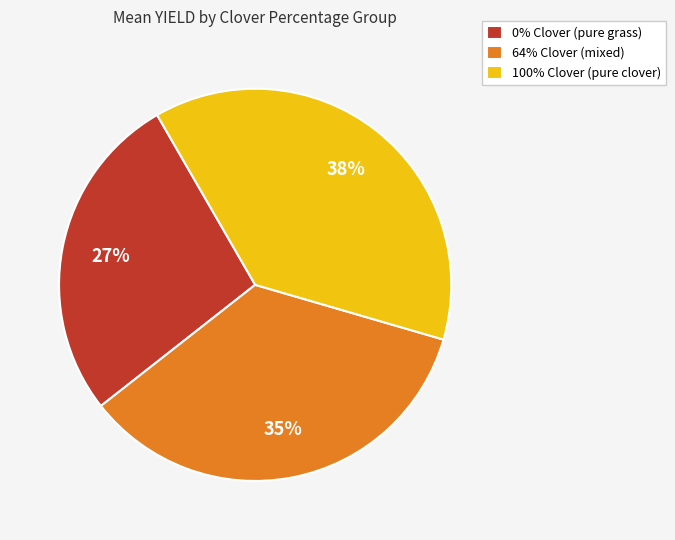

Is it true that 100% Clover (pure clover) is 38% of the pie?

True